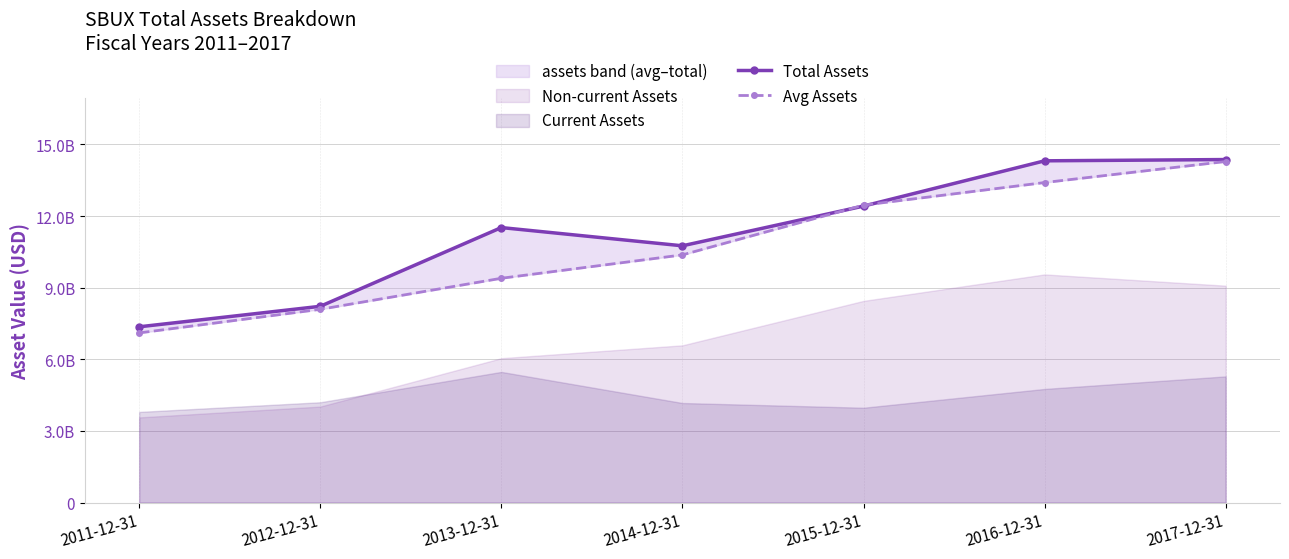

How many lines are shown in the chart?

2